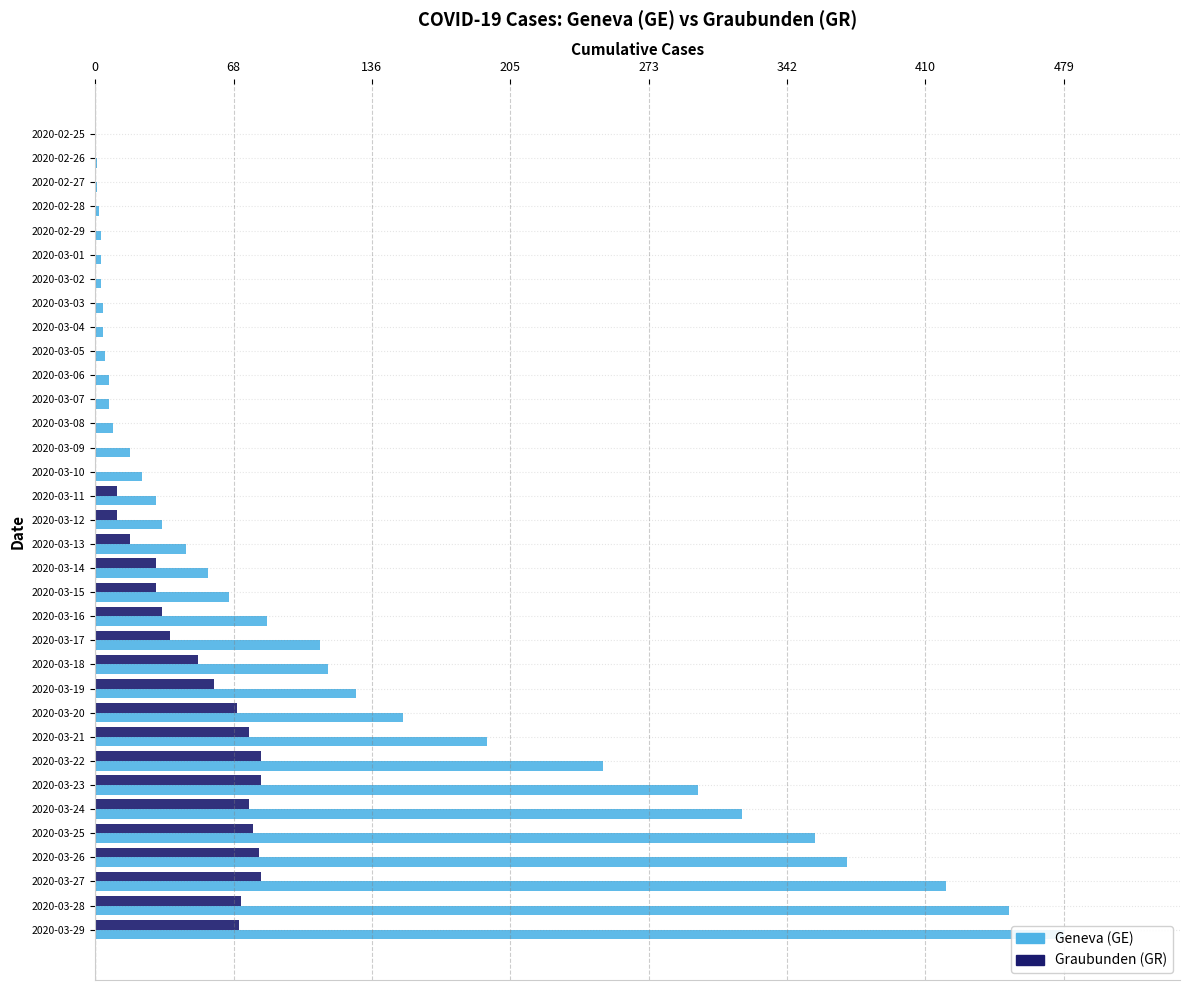

How many values in Graubunden (GR) are above zero?

19